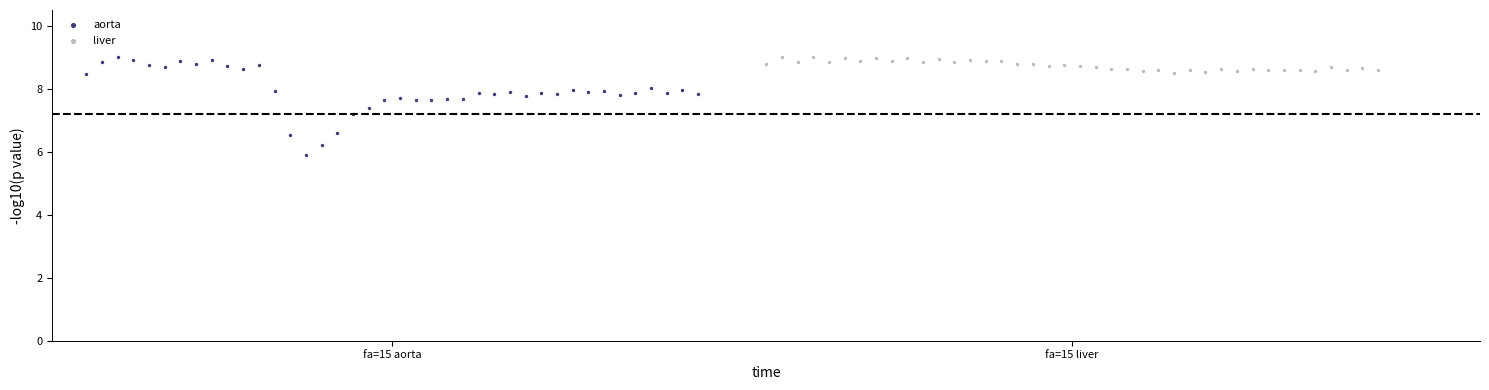

Which series contains the lowest Y value?

aorta